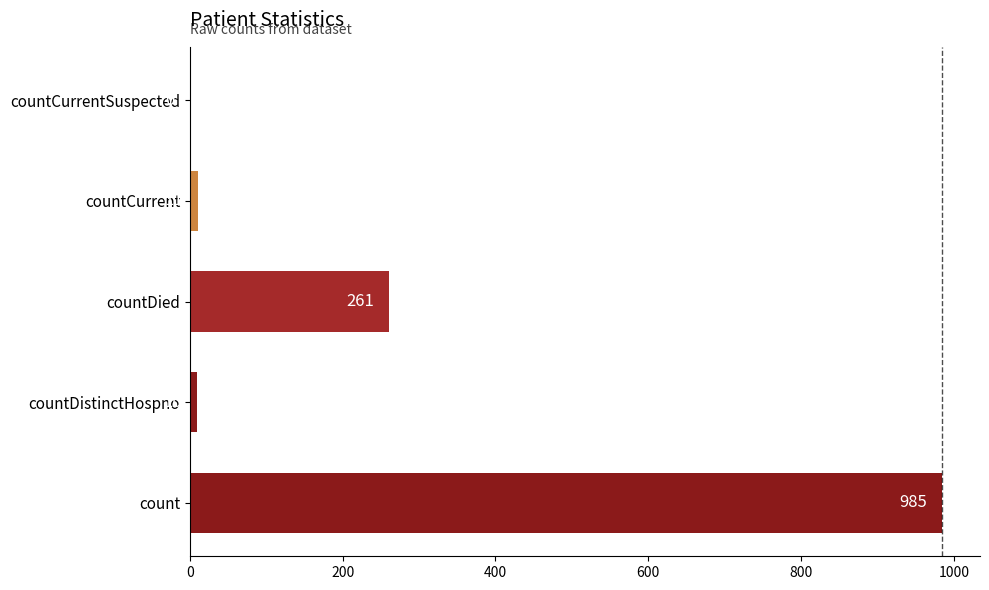

Where is the data nearest to the value 492?

countDied